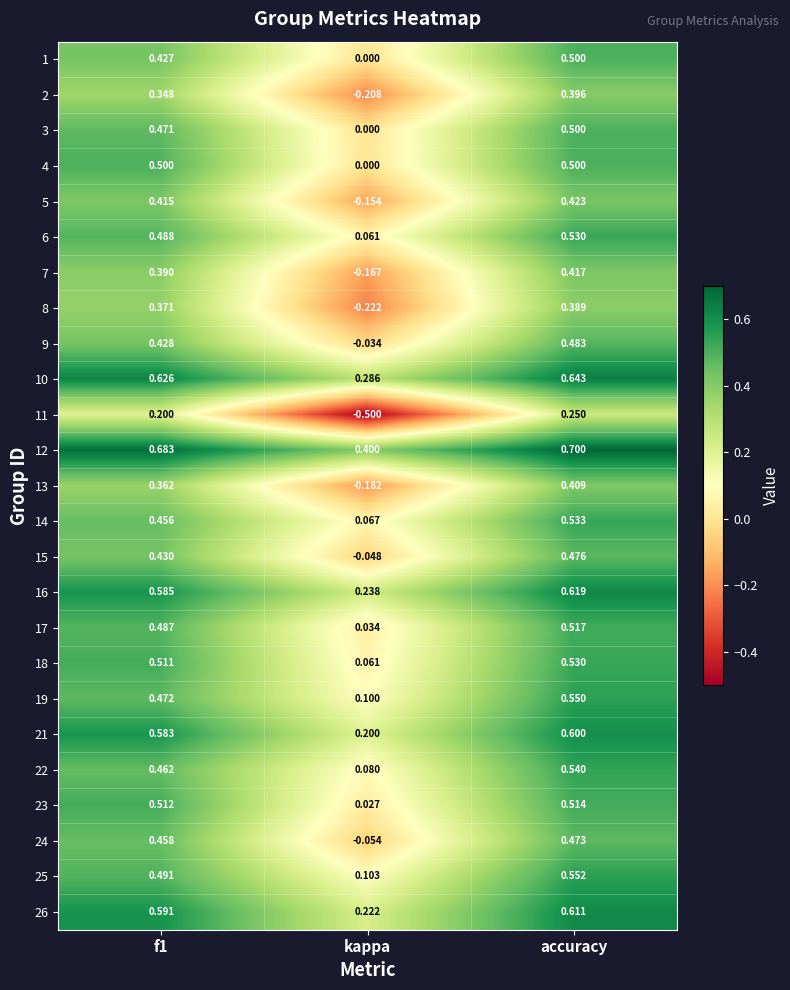

At which label does 7 reach its minimum?

kappa